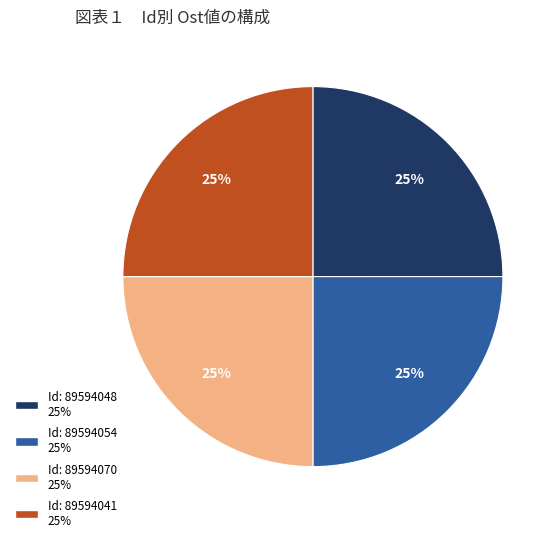

To the nearest percent, what is the average slice percentage?

25%